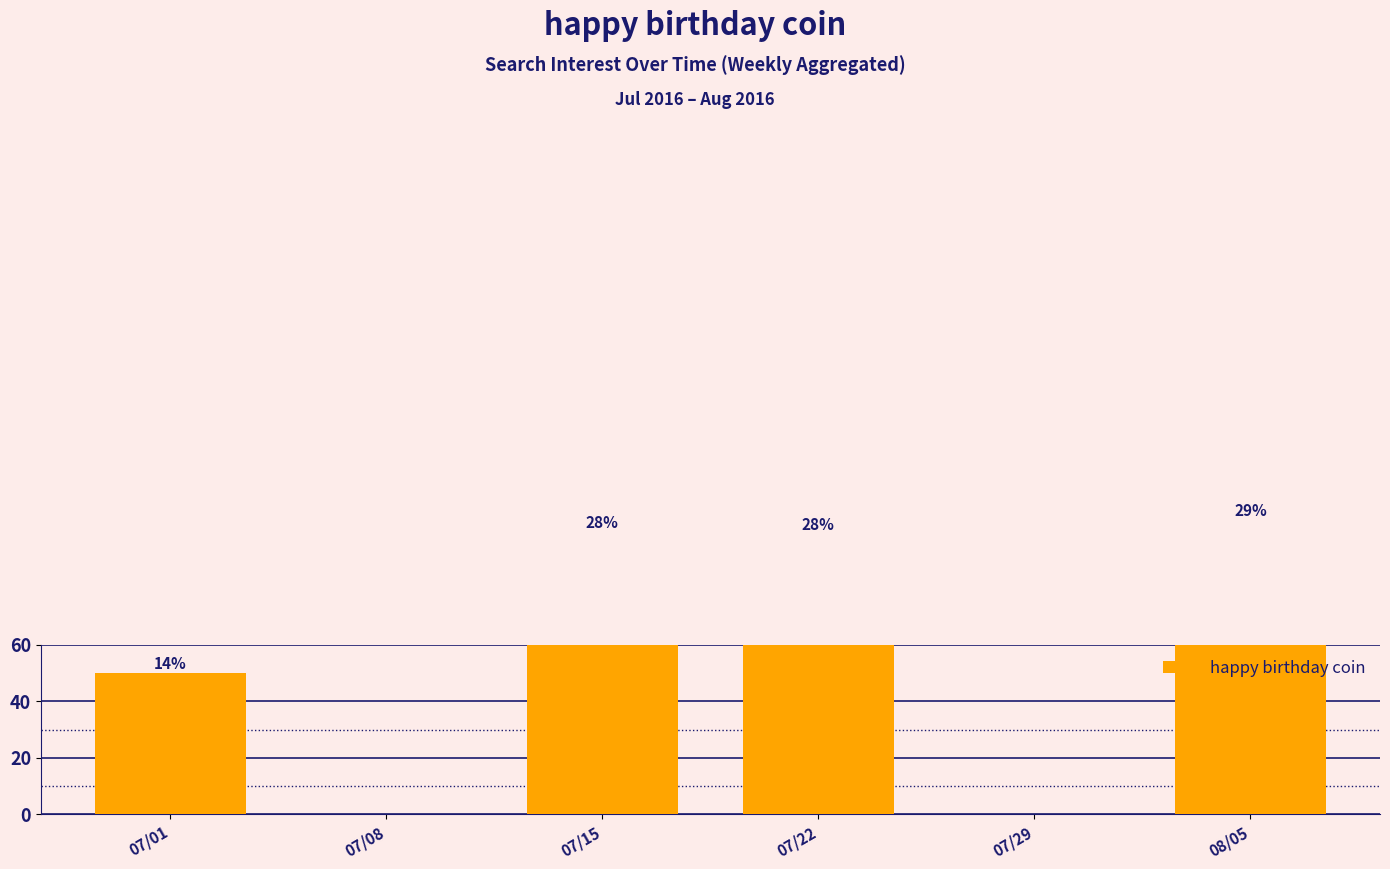

Is it true that the value at 07/15 is 28?

False